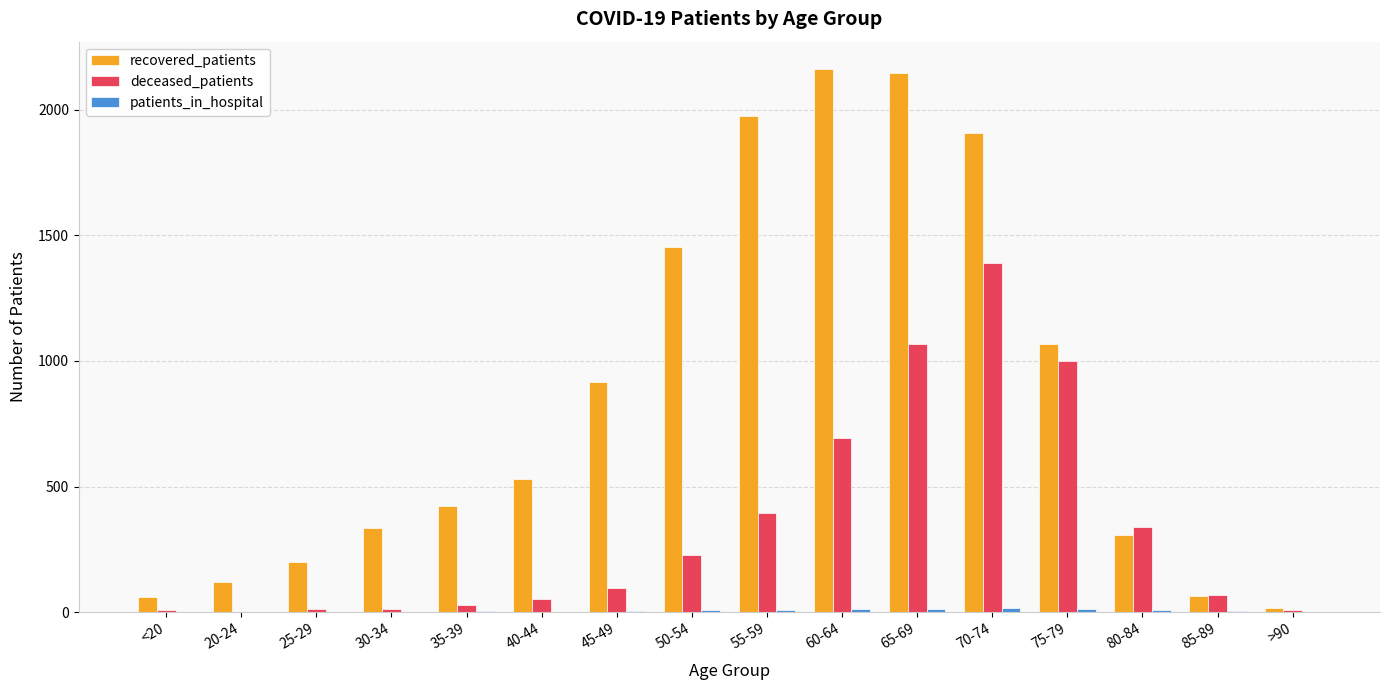

Between 75-79 and >90, which series saw the biggest shift?

recovered_patients